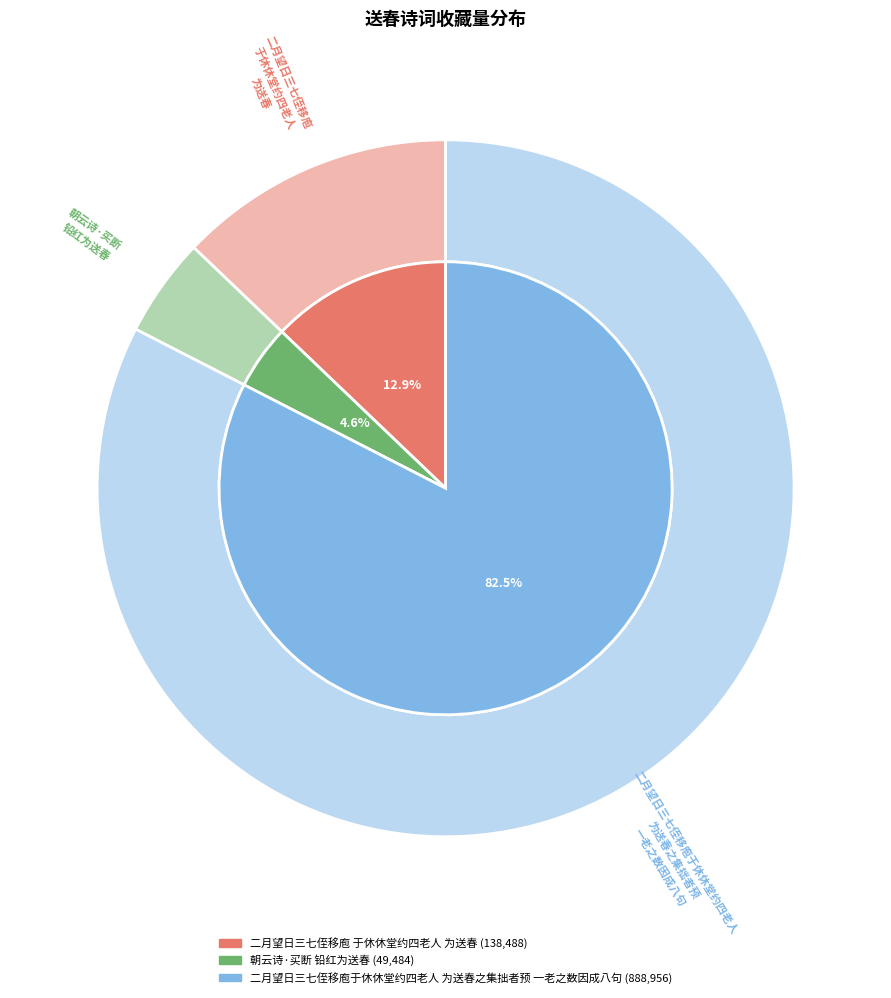

How many segments does this pie chart have?

3